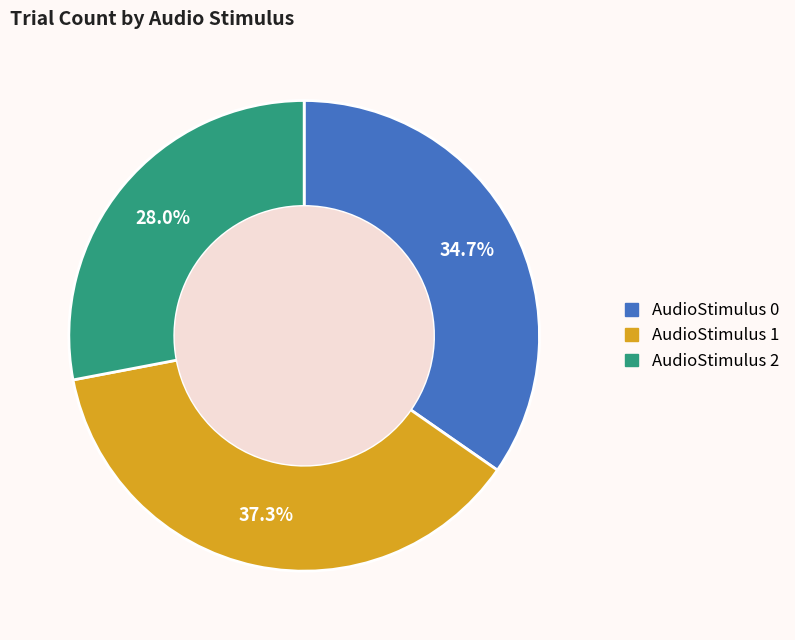

Does any single category account for the majority?

No